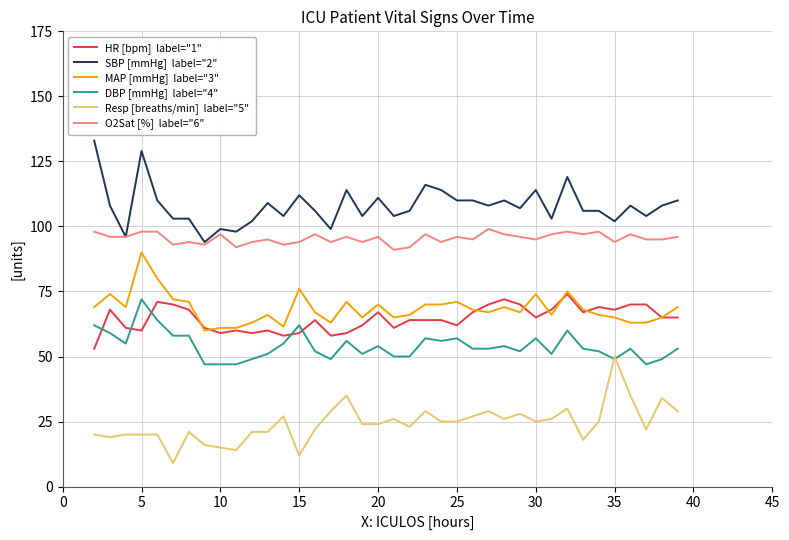

What is the maximum value shown in the chart?

133.0